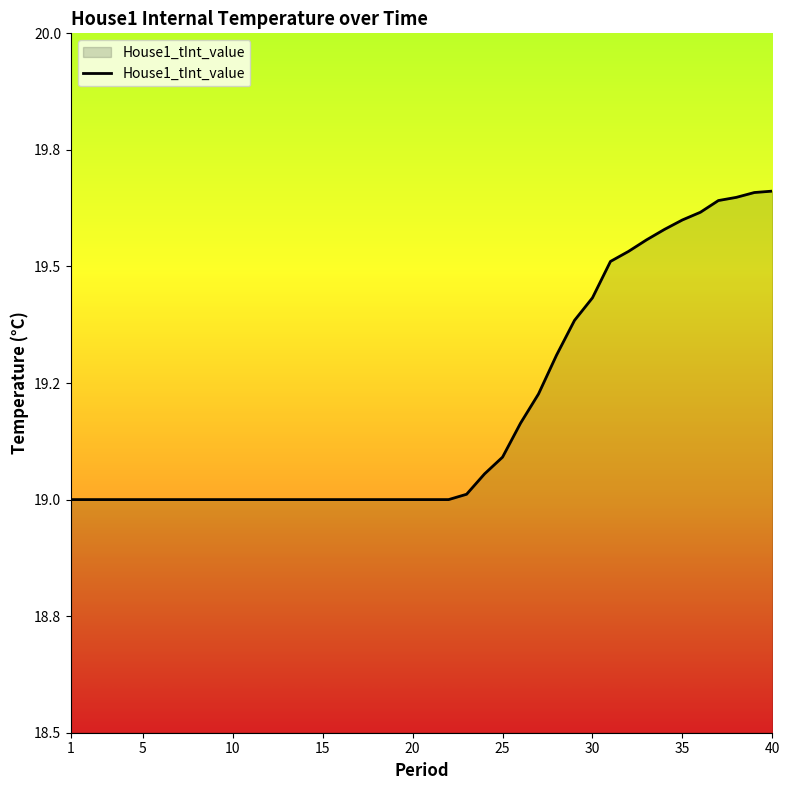

Reading right to left, list all the values displayed in this chart.

19.7	19.7	19.6	19.6	19.6	19.6	19.6	19.6	19.5	19.5	19.4	19.4	19.3	19.2	19.2	19.1	19.1	19.0	19.0	19.0	19.0	19.0	19.0	19.0	19.0	19.0	19.0	19.0	19.0	19.0	19.0	19.0	19.0	19.0	19.0	19.0	19.0	19.0	19.0	19.0